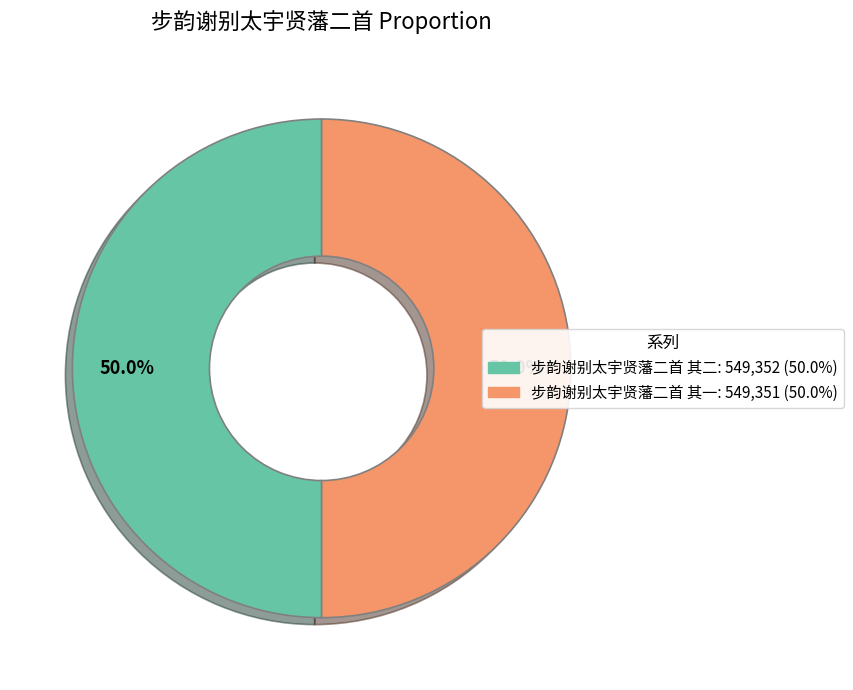

To the nearest percent, what is the combined percentage of 步韵谢别太宇贤藩二首 其二 and 步韵谢别太宇贤藩二首 其一?

100%